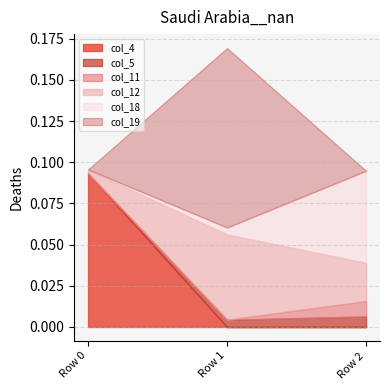

What is the sum of the col_19 values at Row 0 and Row 1?

0.1